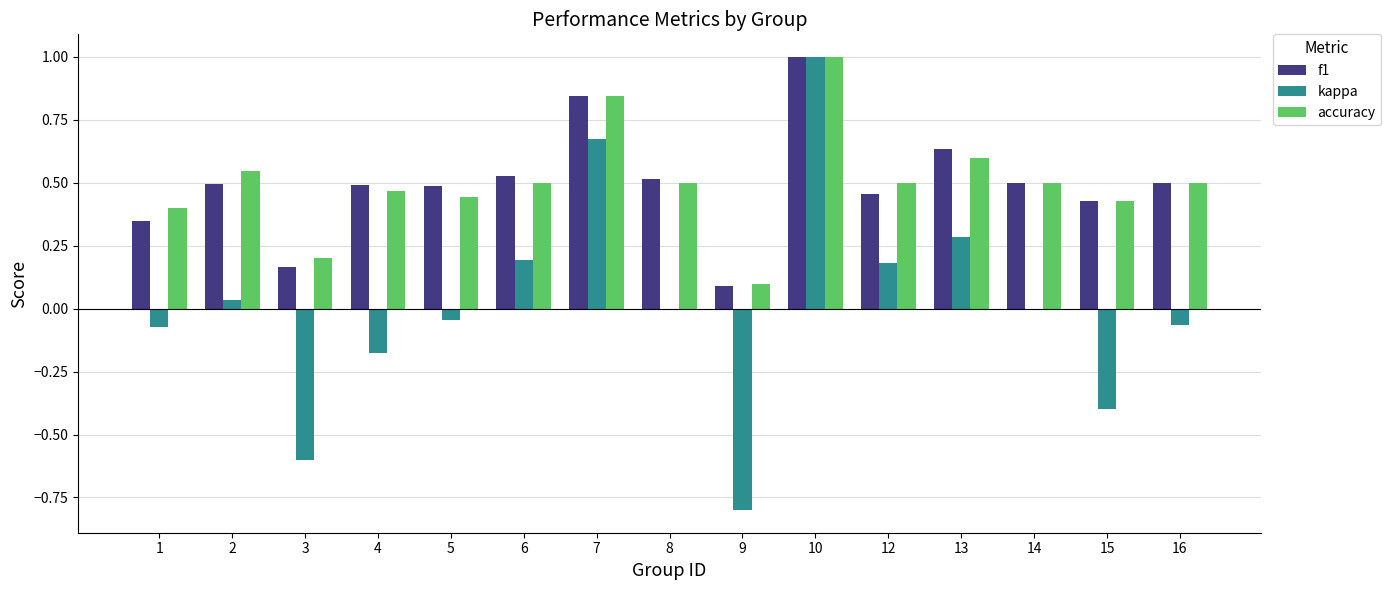

The f1 series shows 0.5 at 6. True or false?

True